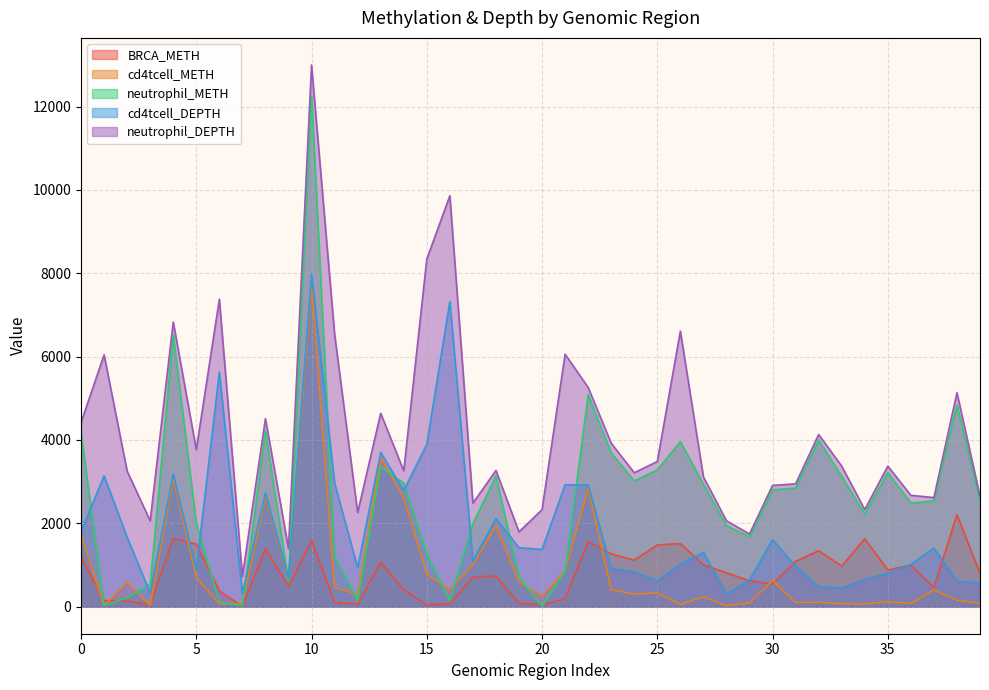

Count the number of categories in the chart.

40